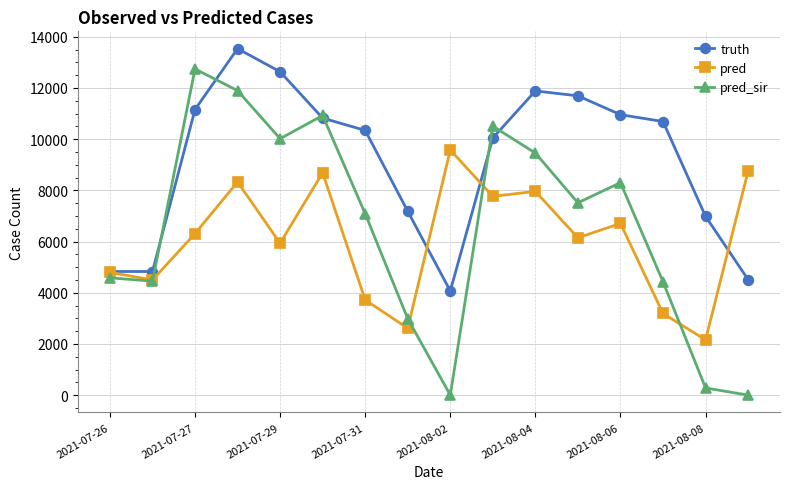

What is the greatest value displayed?

13533.0